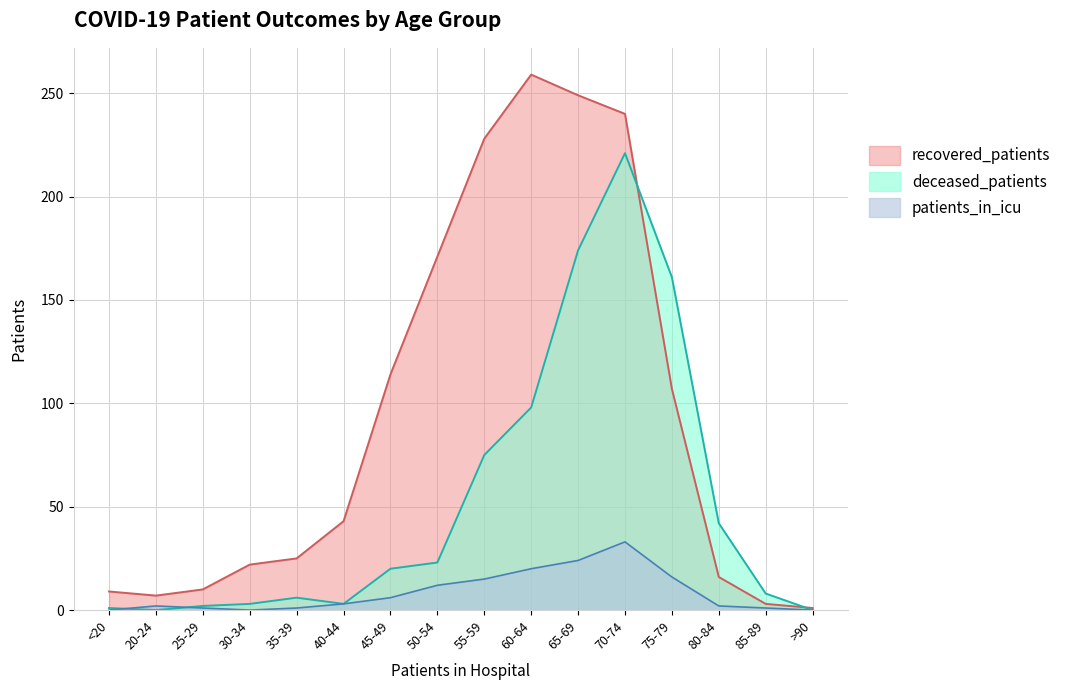

Reading left to right, extract all data points from this chart.

recovered_patients: <20=9	20-24=7	25-29=10	30-34=22	35-39=25	40-44=43	45-49=114	50-54=171	55-59=228	60-64=259	65-69=249	70-74=240	75-79=107	80-84=16	85-89=3	>90=1
deceased_patients: <20=1	20-24=0	25-29=2	30-34=3	35-39=6	40-44=3	45-49=20	50-54=23	55-59=75	60-64=98	65-69=174	70-74=221	75-79=161	80-84=42	85-89=8	>90=0
patients_in_icu: <20=0	20-24=2	25-29=1	30-34=0	35-39=1	40-44=3	45-49=6	50-54=12	55-59=15	60-64=20	65-69=24	70-74=33	75-79=16	80-84=2	85-89=1	>90=0